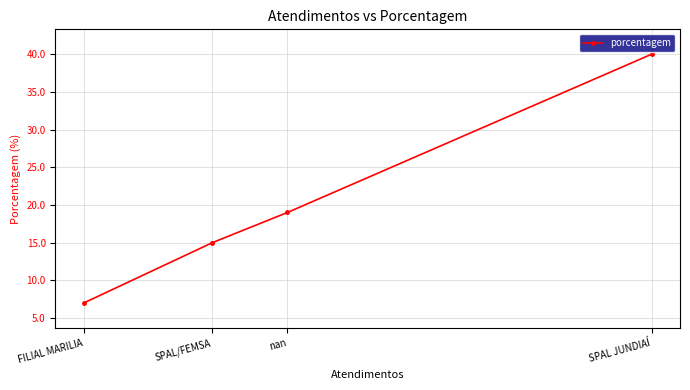

What position from the right is SPAL JUNDIAÍ?

1